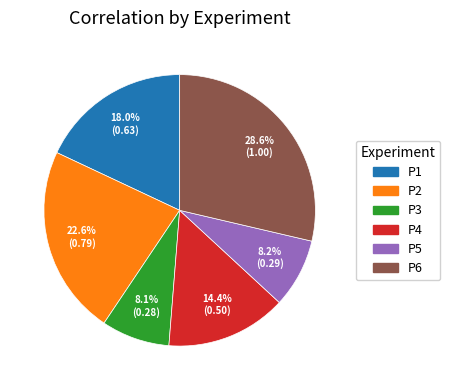

Do P1 and P5 together represent more than half of the pie?

No